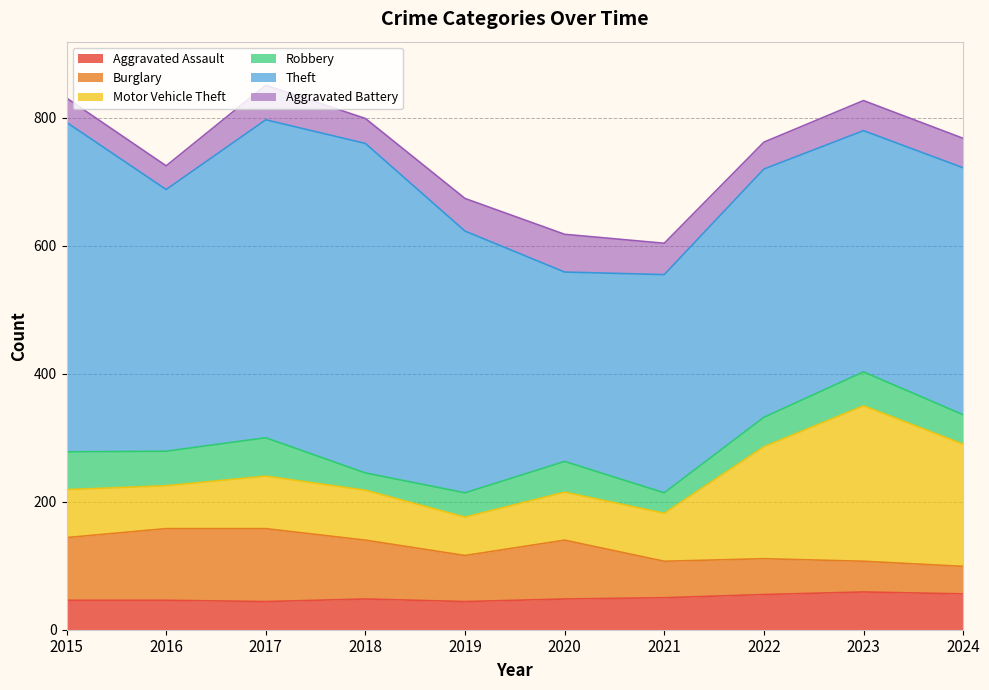

What is the difference between the second highest and minimum values in the Robbery series?

32